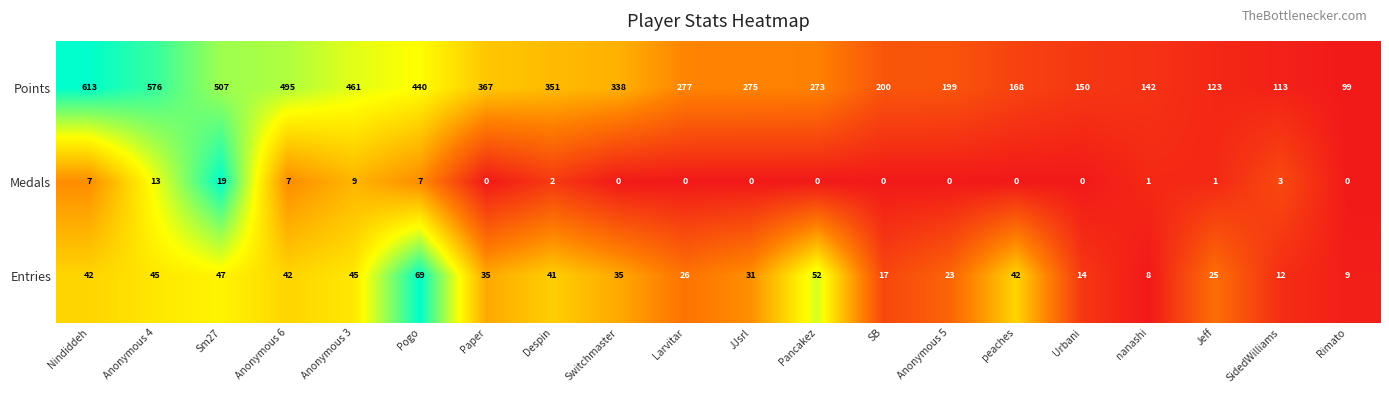

At how many categories does at least one series exceed 0?

20